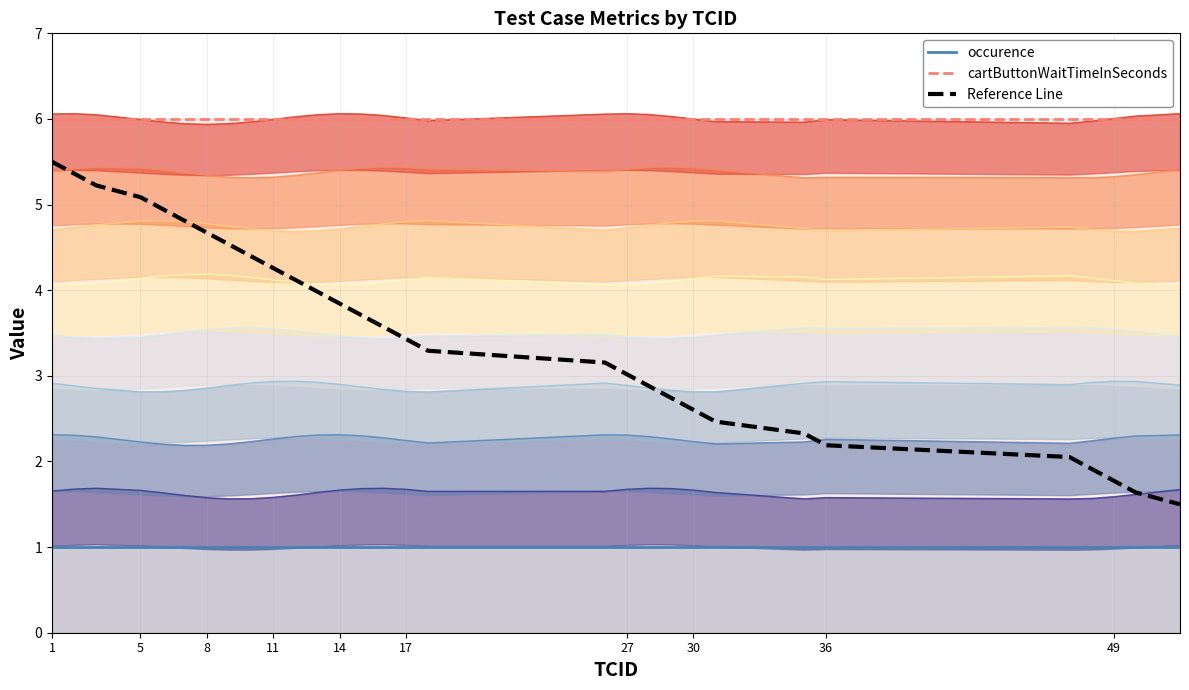

True or false: Level 1 and Level 2 intersect in this chart.

False